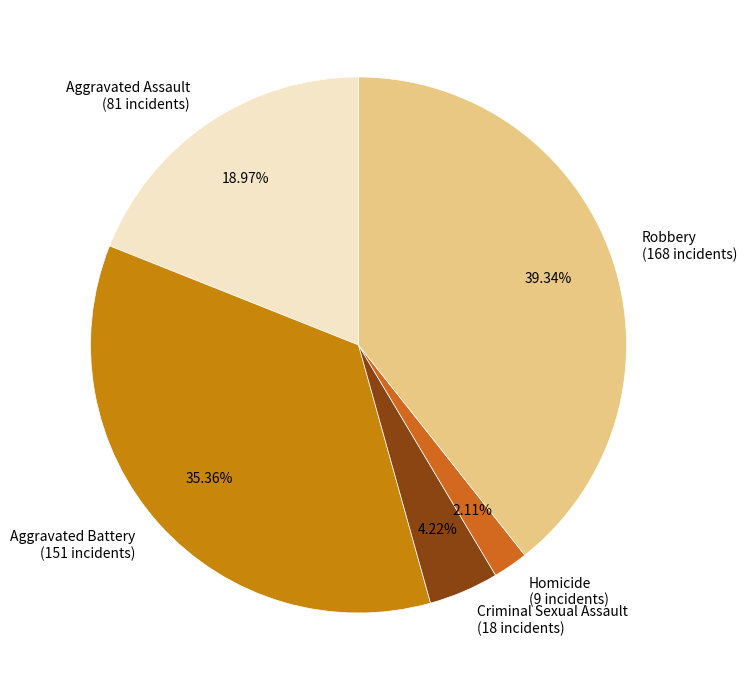

What is the largest slice in the pie chart?

Robbery